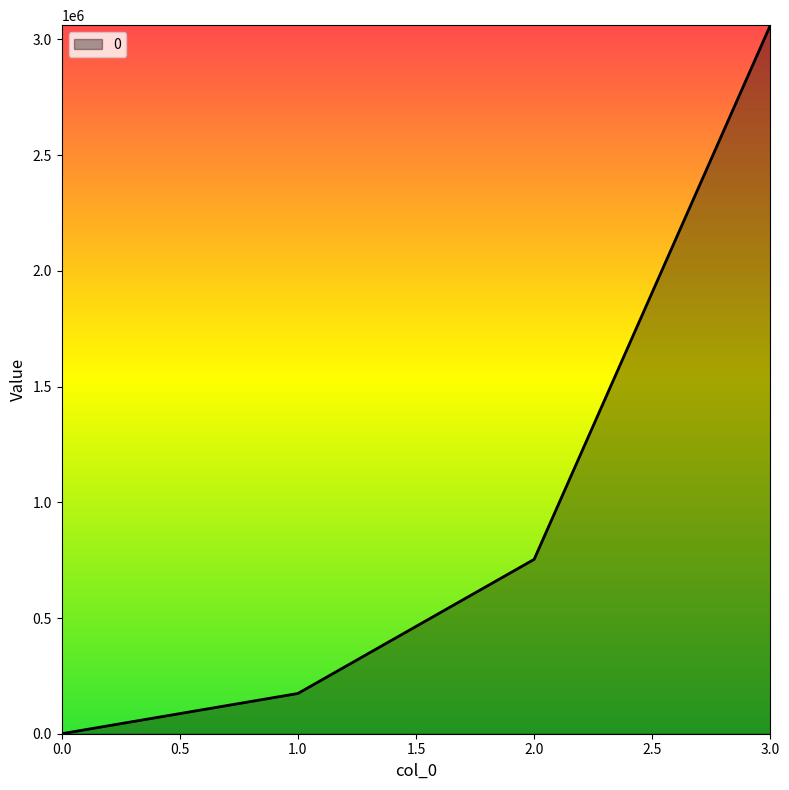

List the labels in order of value, smallest first.

0.0, 1.0, 2.0, 3.0